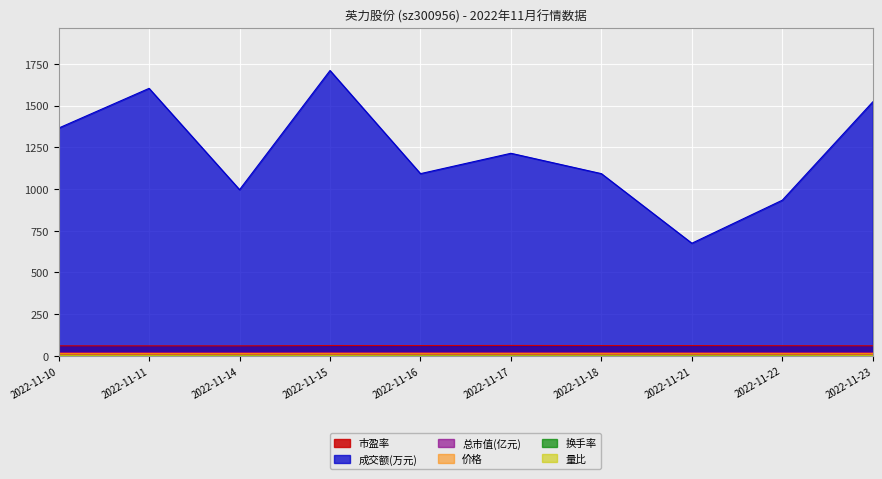

What is the value of the 总市值(亿元) point at the 3rd from the left?

19.6